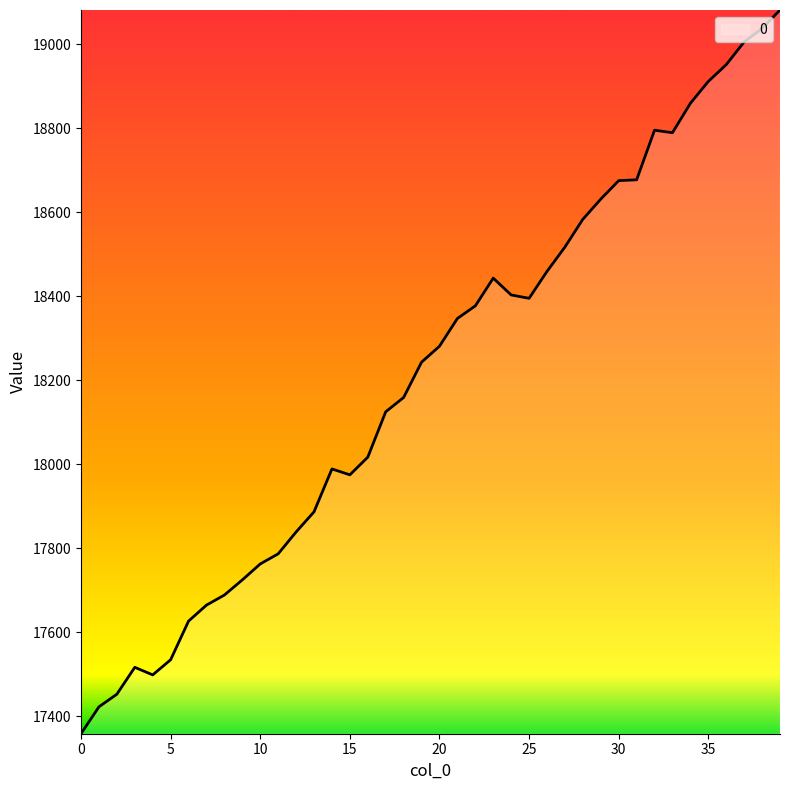

How many values are below 18281?

20